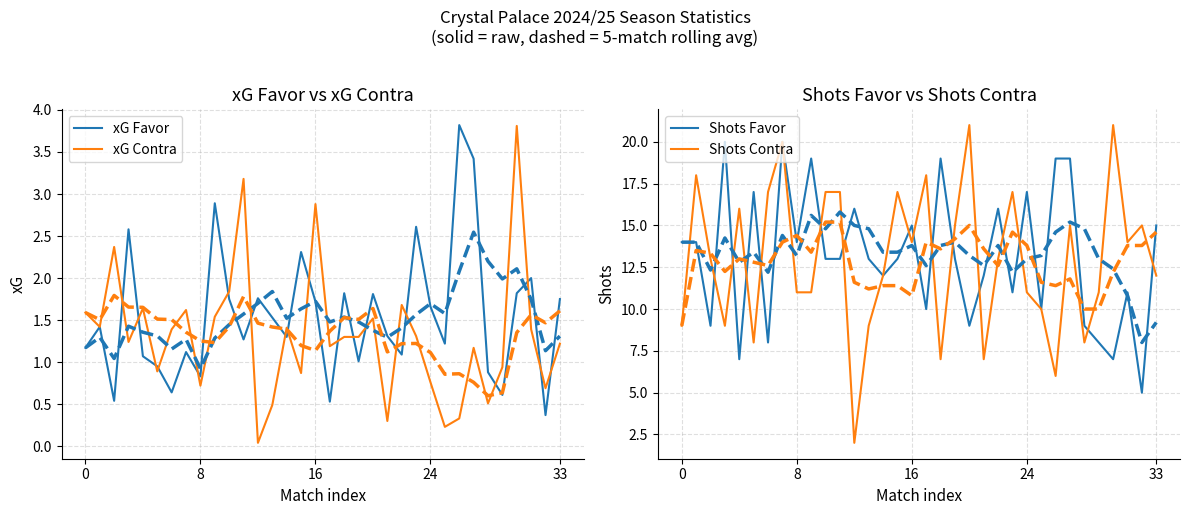

How many data points does each series have?

34